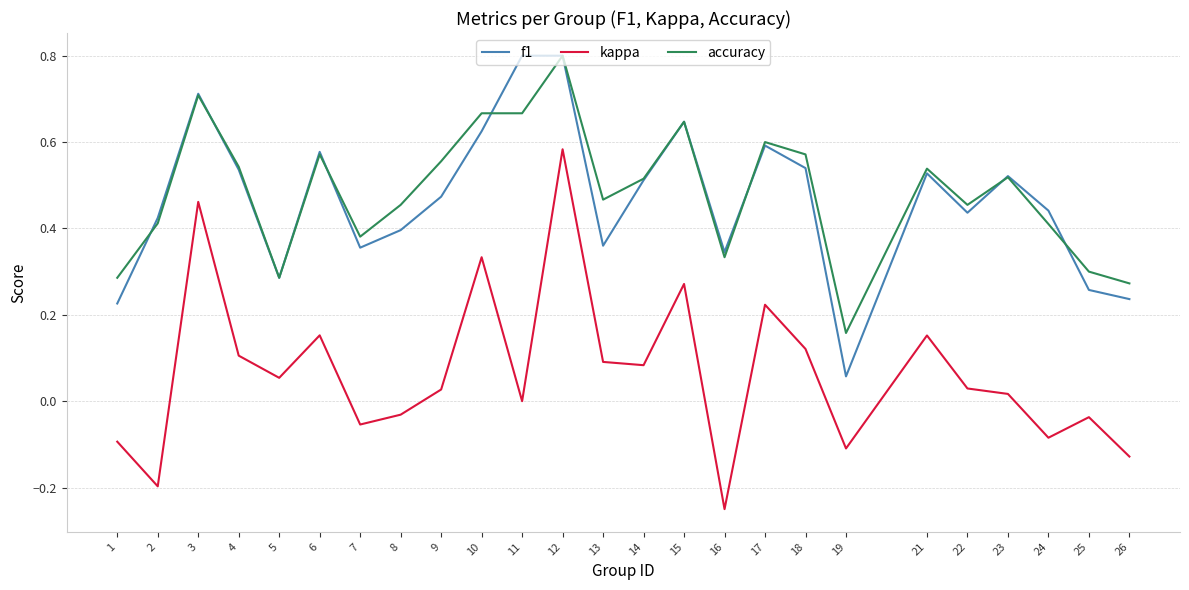

Which series has the widest spread of values?

kappa